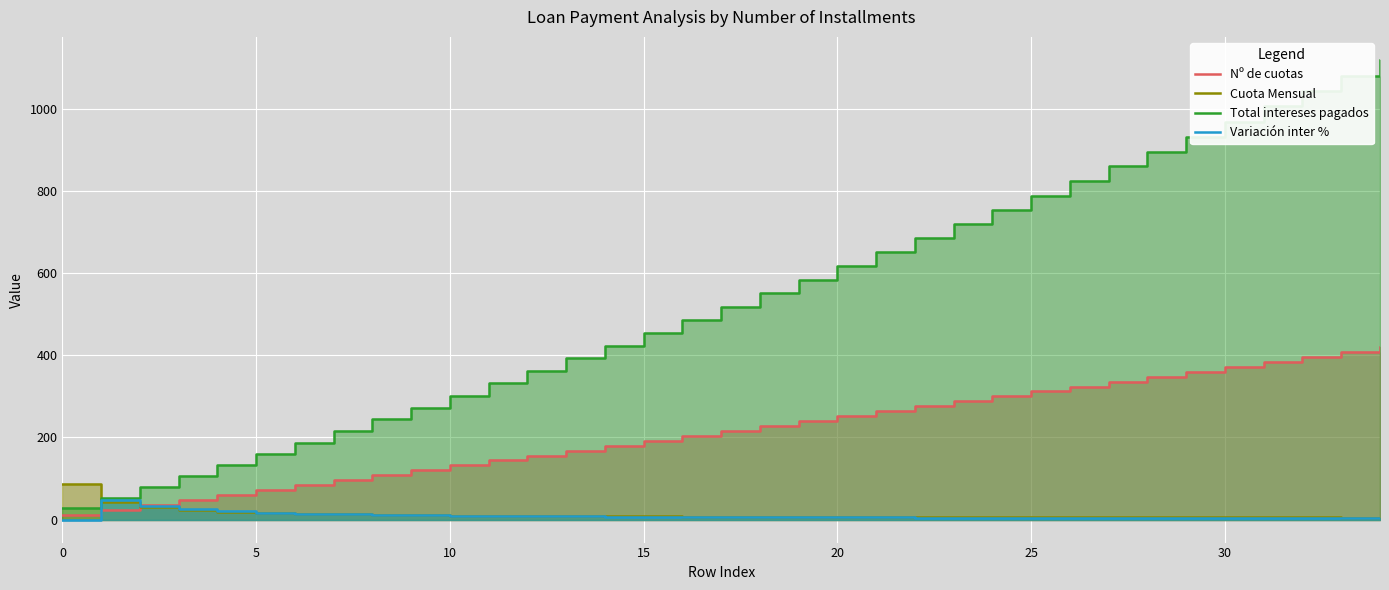

What is the label of the 19th point from the right?

16